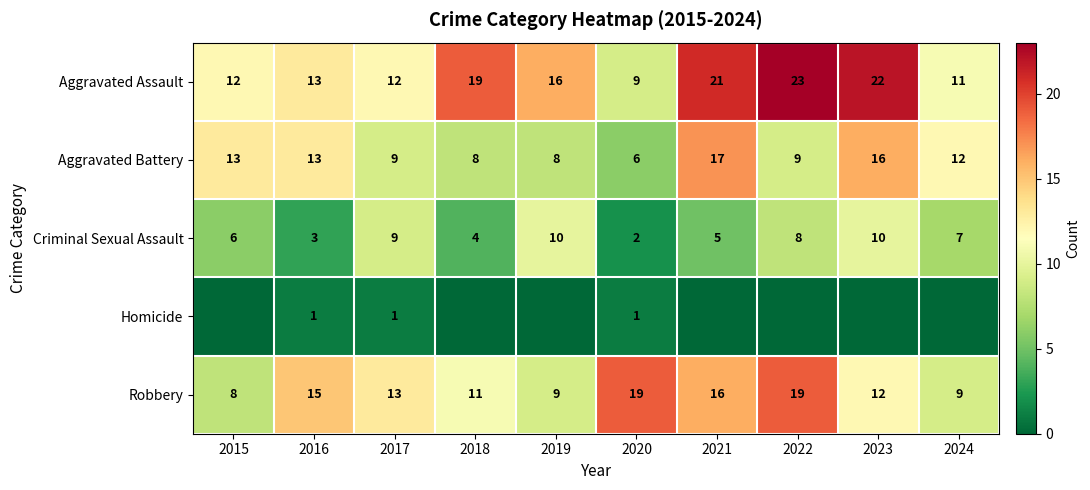

Is it true that Aggravated Battery equals 10 at 2021?

False